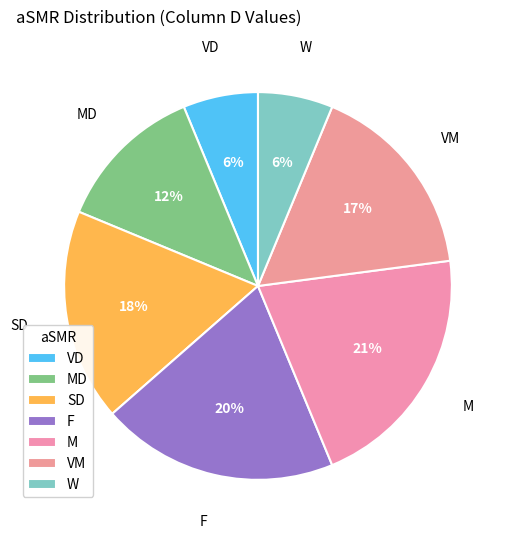

Is the sum of M and VD greater than half?

No